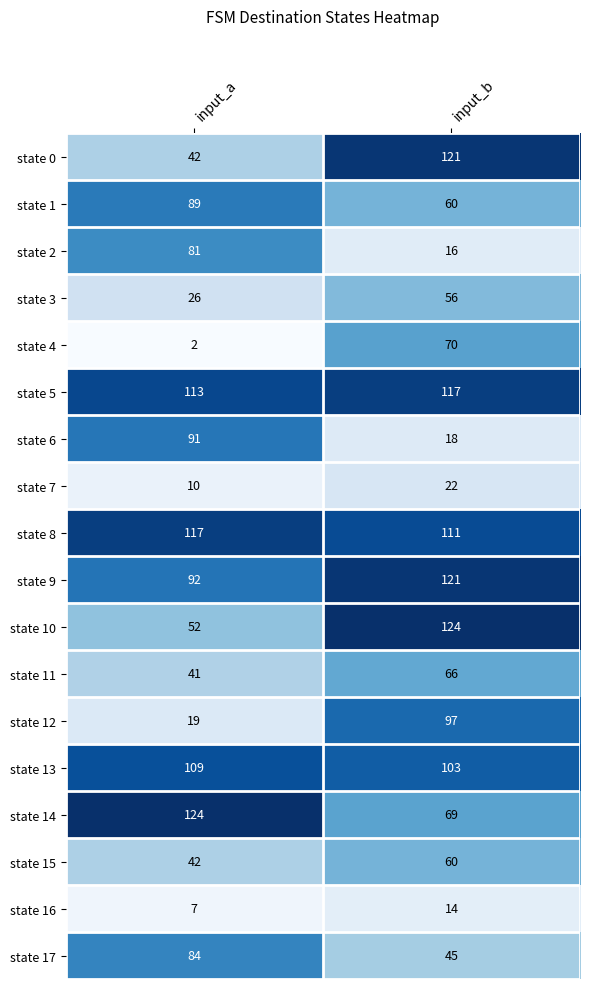

At which category is the sum across all series the highest?

input_b